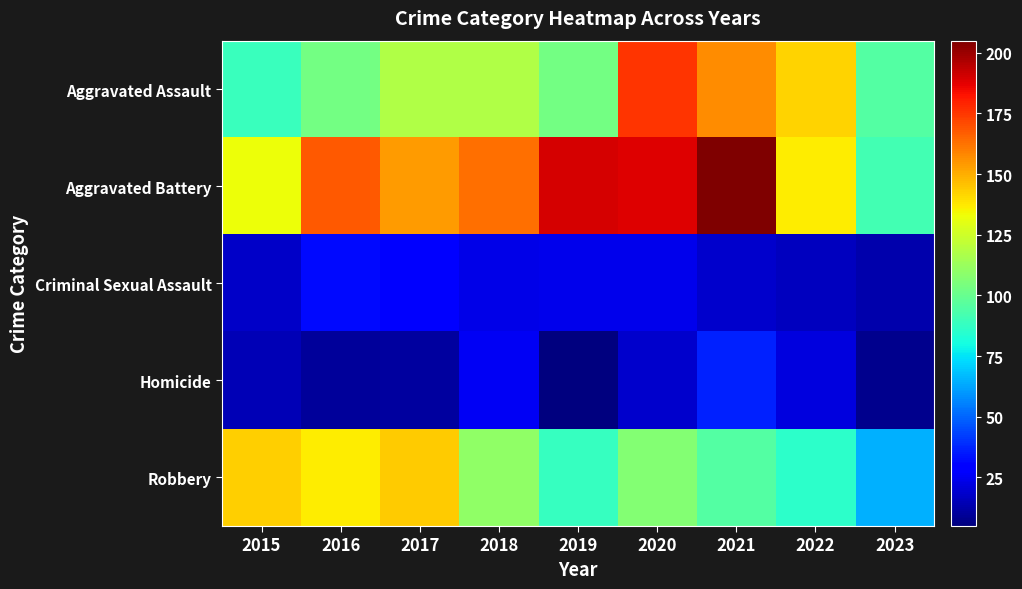

At how many categories does at least one series exceed 33?

9